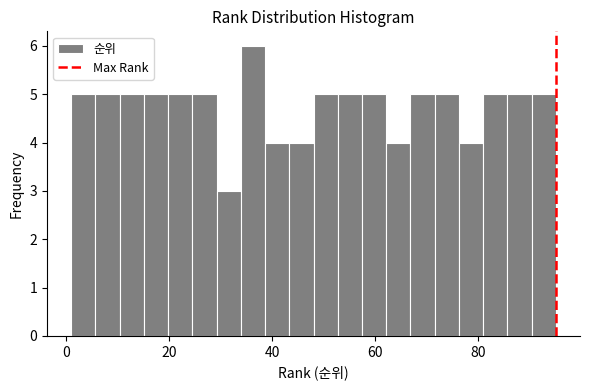

Read against the x-axis, roughly where is the centre of the tallest bar?

36